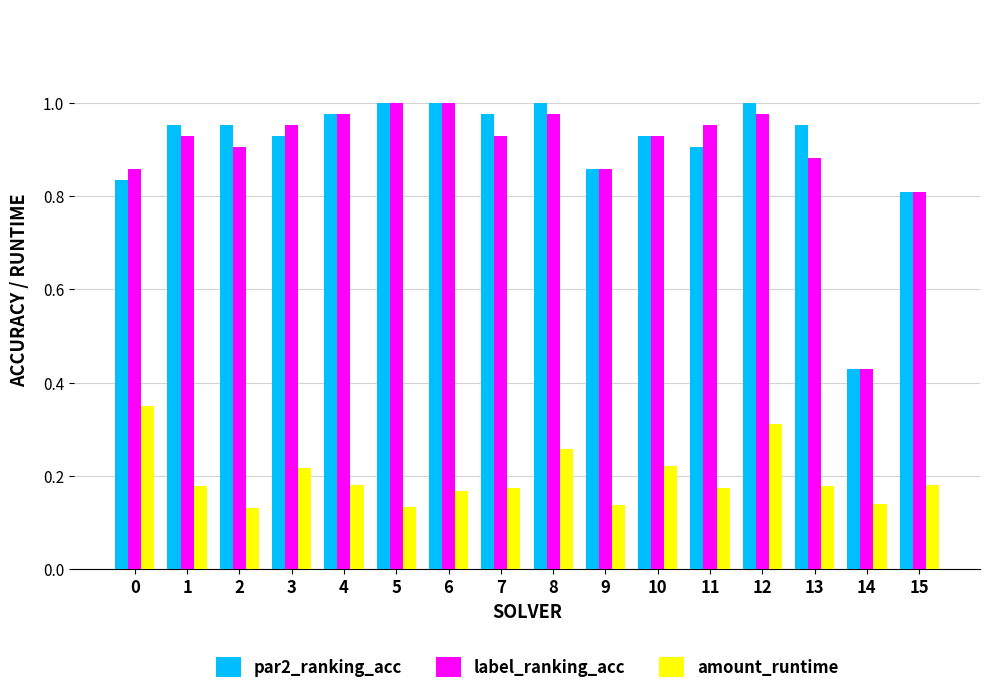

Where is label_ranking_acc nearest to the value 0?

14